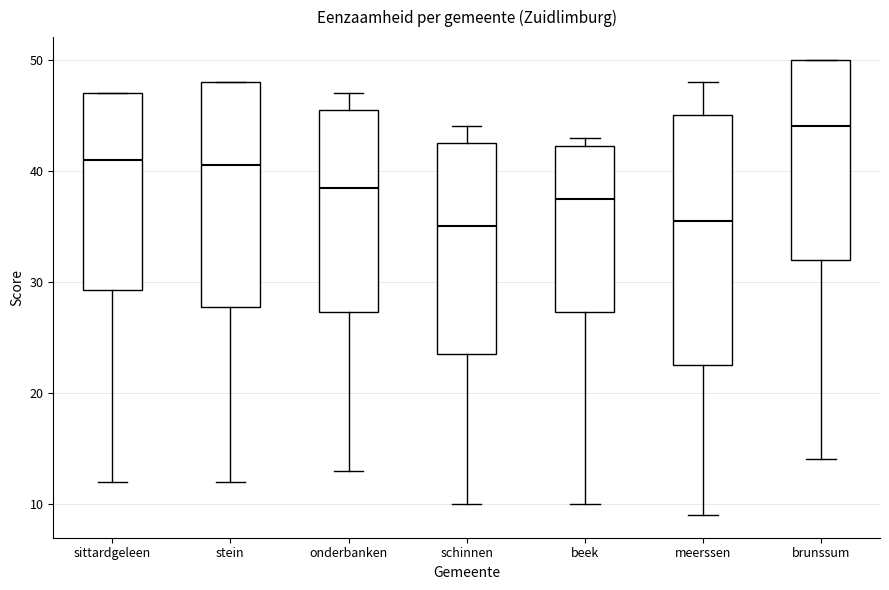

Reading left to right, read every box against the y-axis: the position of its median line, the range the box covers, and the ends of its whiskers. The values are not printed on the chart, so give them approximately, as read against the axis.

sittardgeleen: median 41, box 29 to 47, whiskers 12 to 47
stein: median 41, box 28 to 48, whiskers 12 to 48
onderbanken: median 39, box 27 to 46, whiskers 13 to 47
schinnen: median 35, box 24 to 43, whiskers 10 to 44
beek: median 38, box 27 to 42, whiskers 10 to 43
meerssen: median 36, box 23 to 45, whiskers 9 to 48
brunssum: median 44, box 32 to 50, whiskers 14 to 50